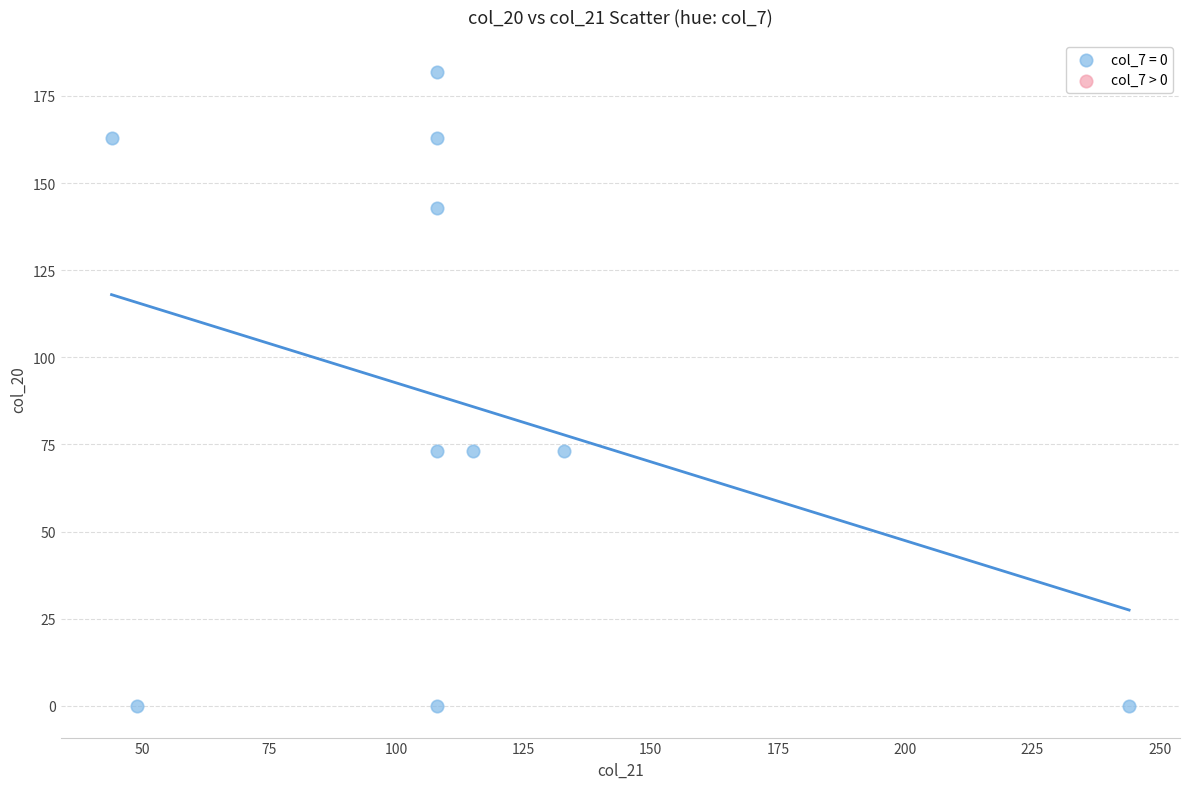

What is the average X value?

112